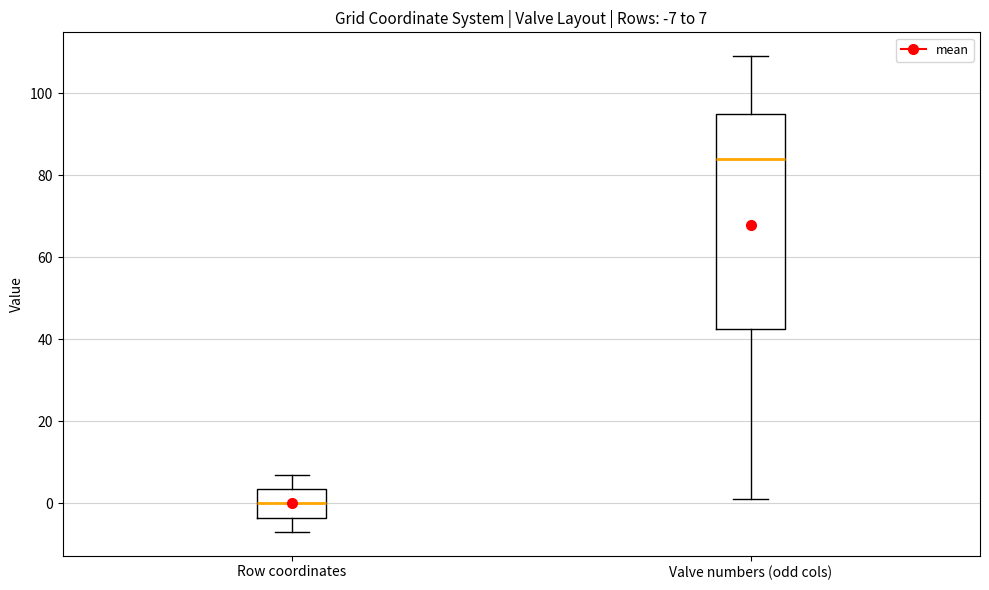

Which box is the tallest, from its lower edge to its upper edge?

Valve numbers (odd cols)